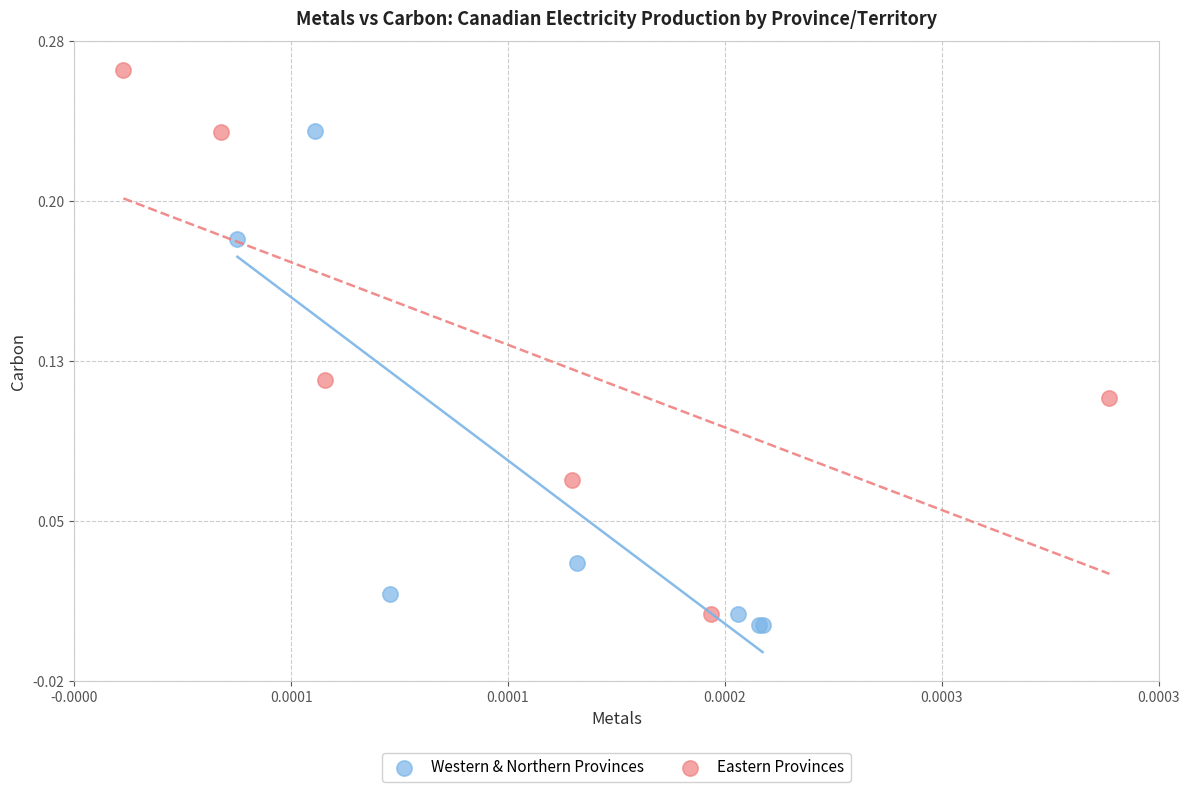

Which series contains the highest Y value?

Eastern Provinces